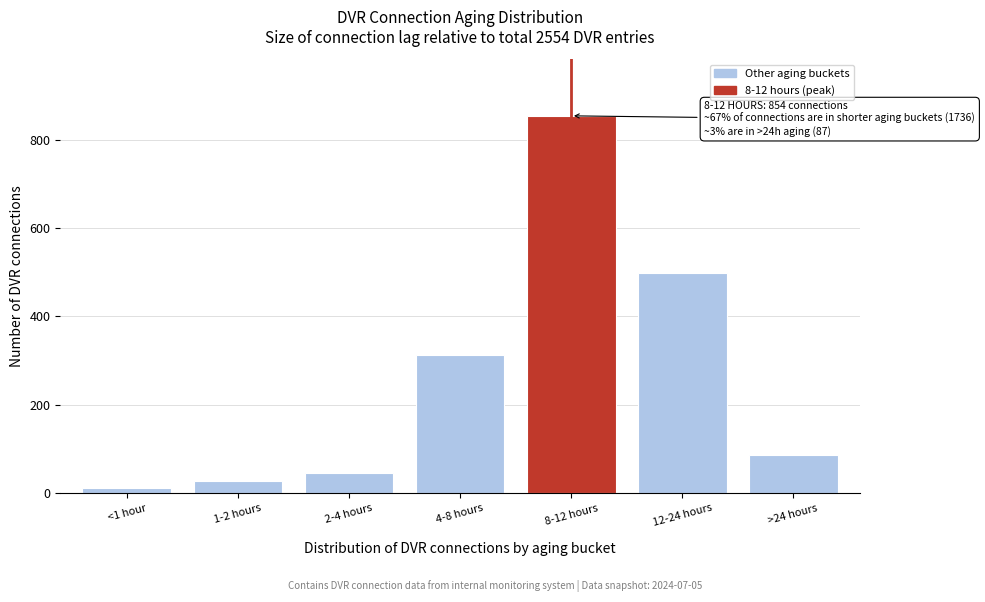

Reading left to right, transcribe all the data shown in this chart.

<1 hour=12	1-2 hours=28	2-4 hours=45	4-8 hours=312	8-12 hours=854	12-24 hours=498	>24 hours=87